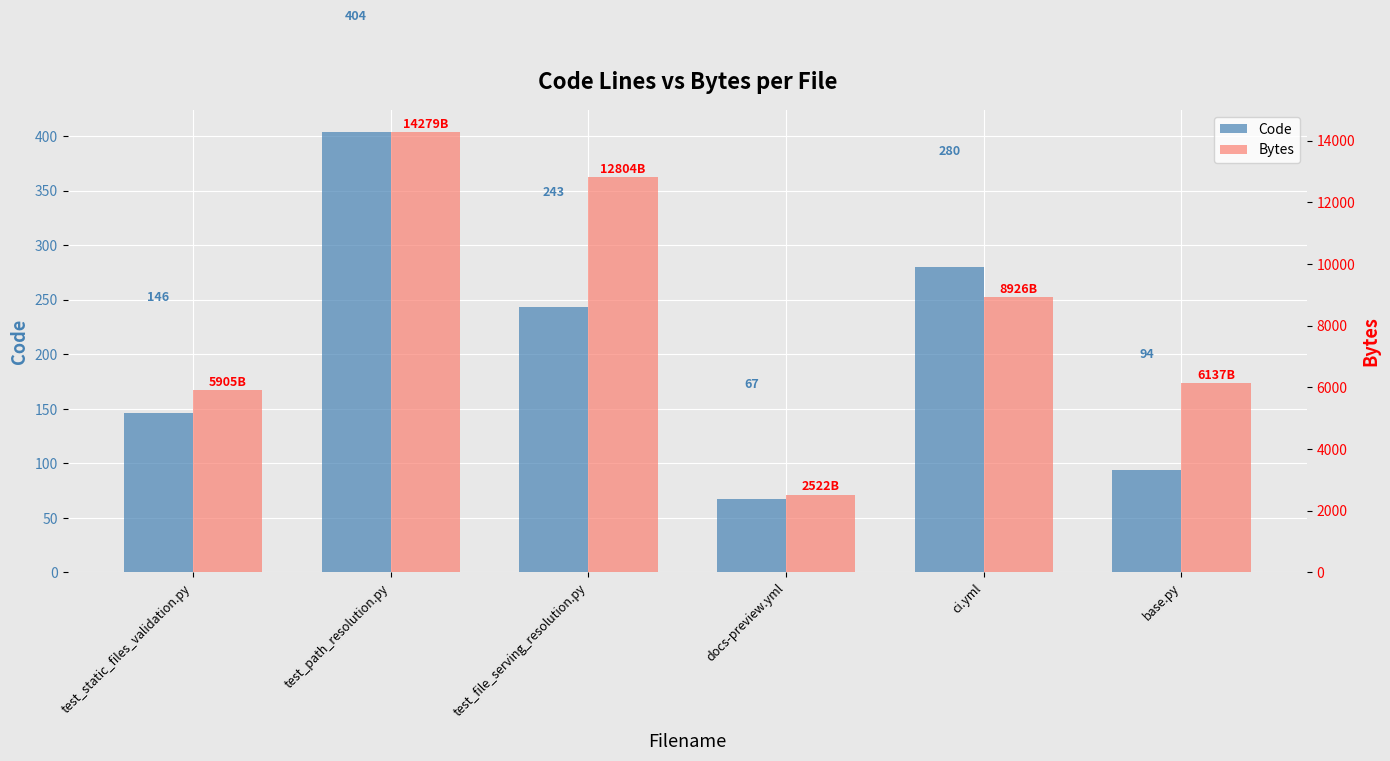

Where does the Bytes series first go above 8926?

test_path_resolution.py